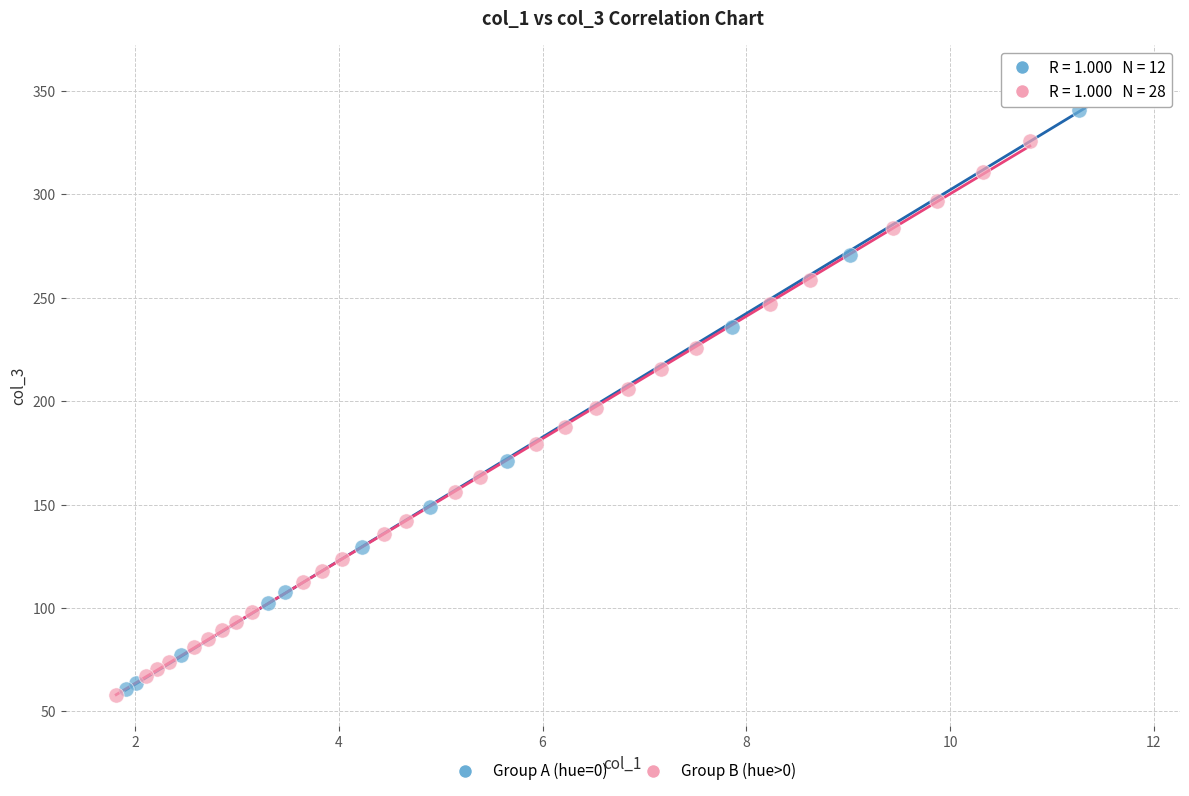

Which series reaches the maximum Y coordinate?

Group A (hue=0)